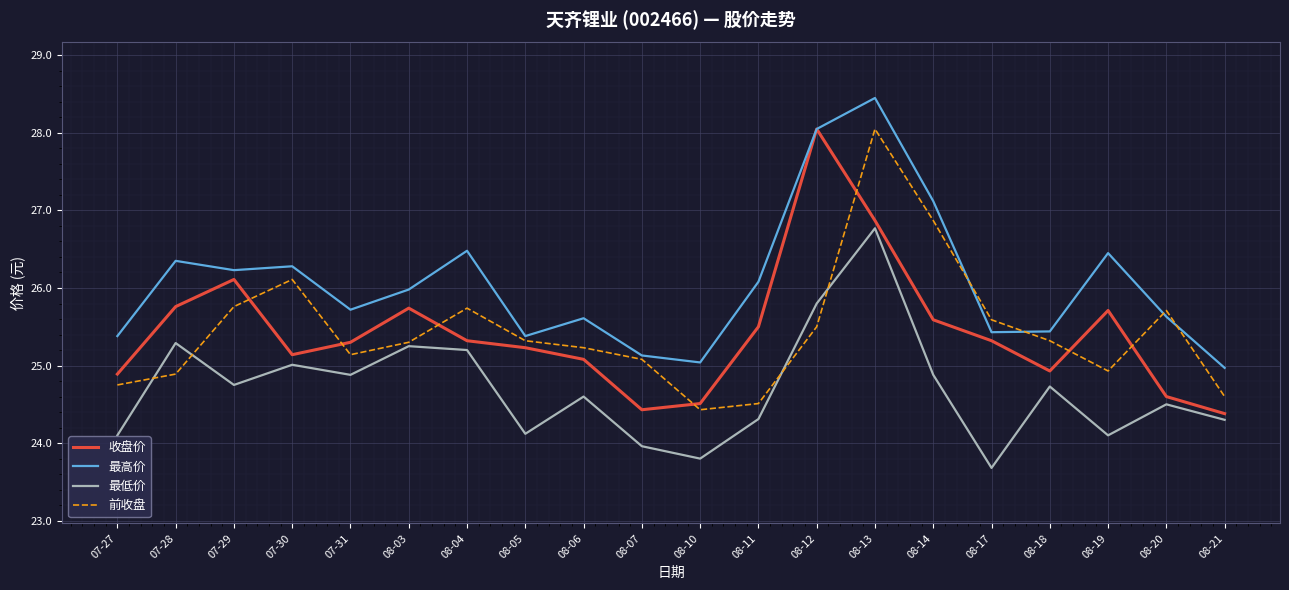

At which category is the sum across all series the highest?

08-13